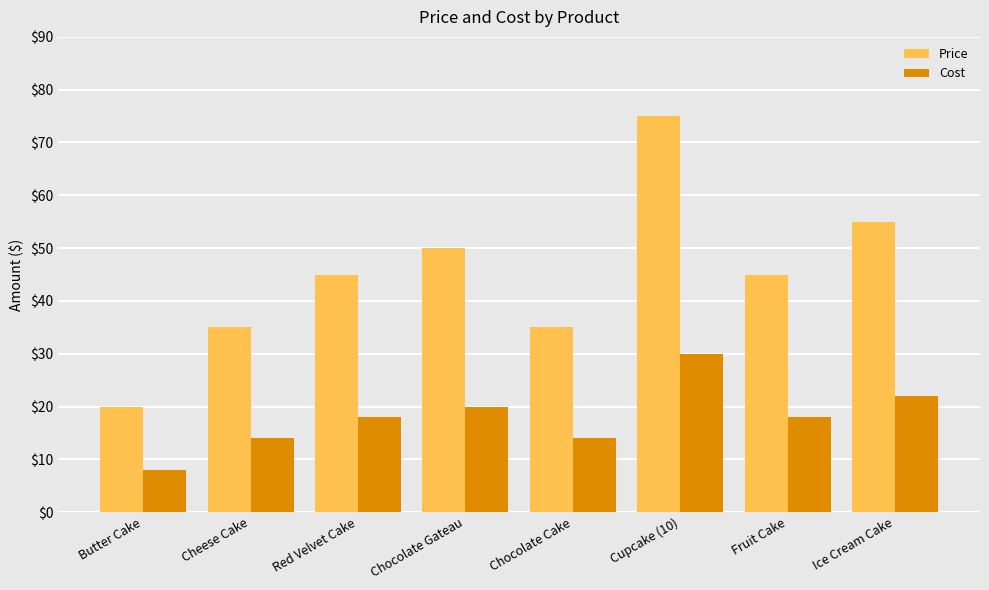

What is the difference between the Cost values at Red Velvet Cake and Chocolate Gateau?

2